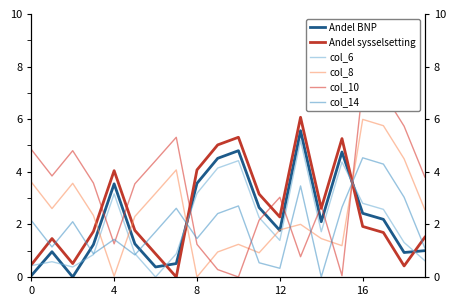

Which label corresponds to the largest value in the chart?

16